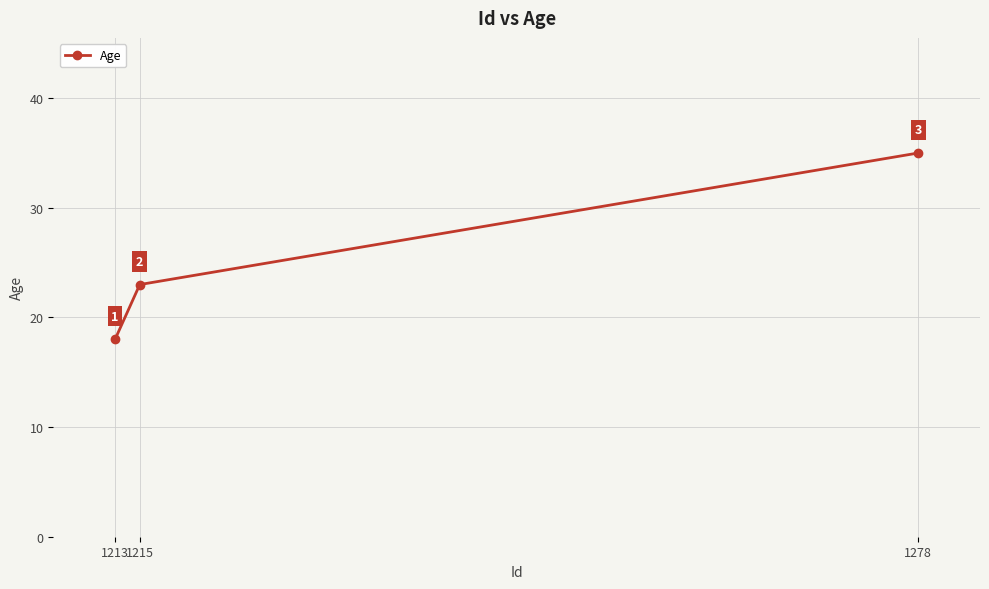

What is the value of the 2nd point from the left?

23